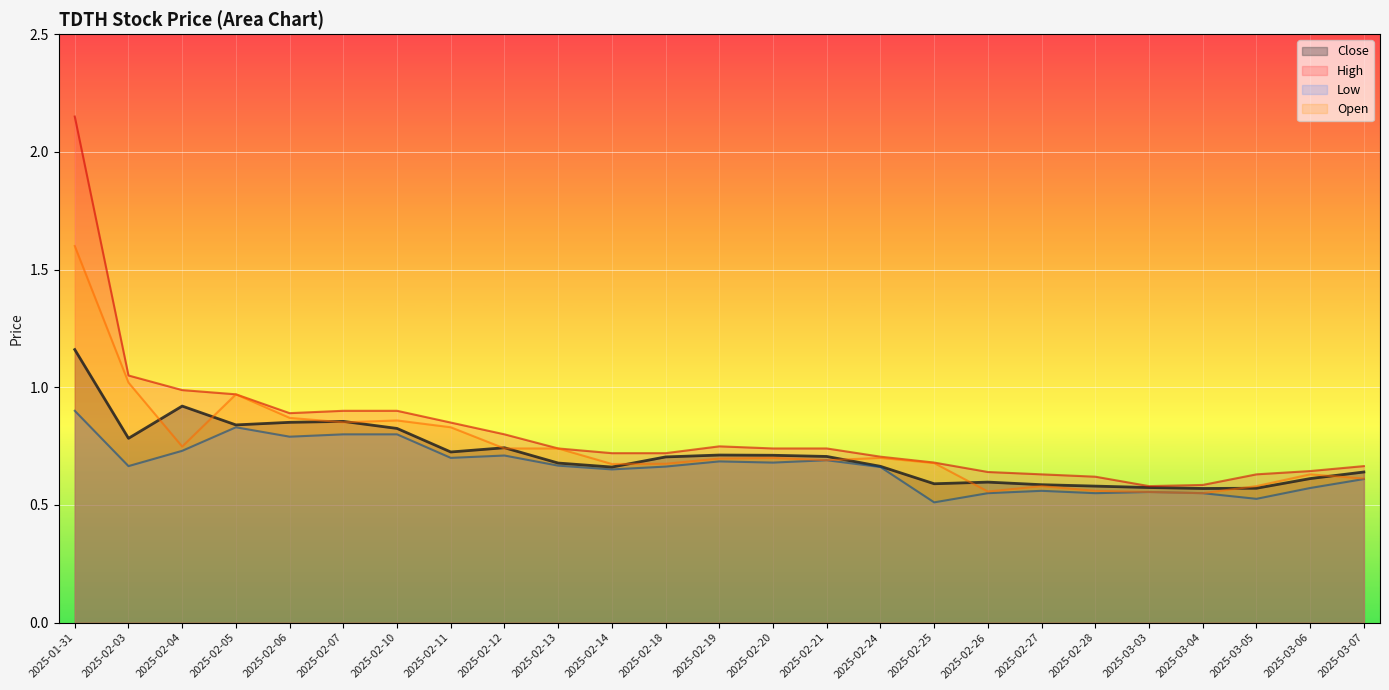

Which has a higher value, 2025-03-05 or 2025-02-04?

2025-02-04